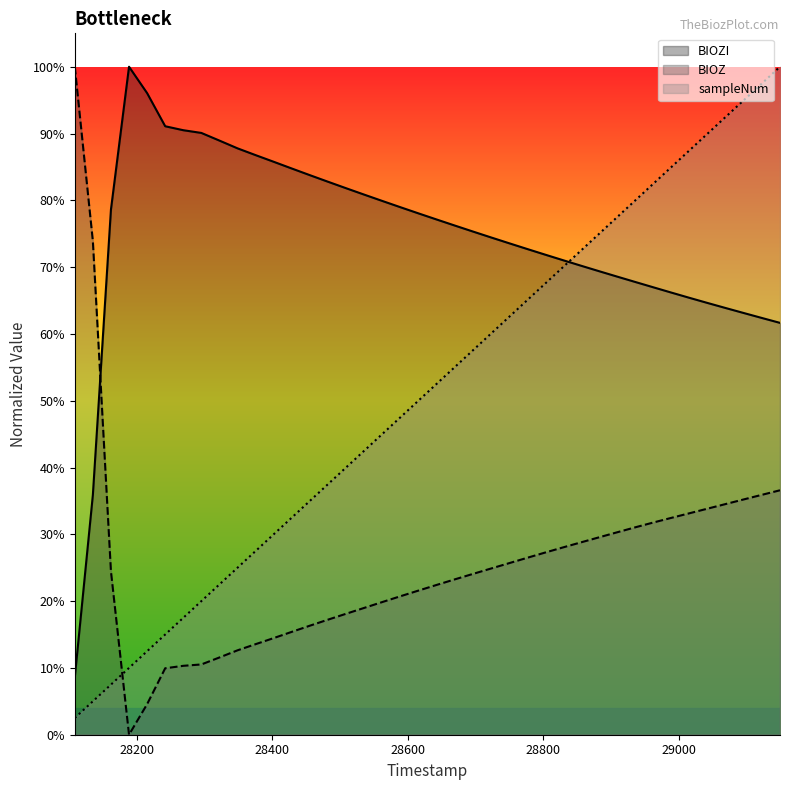

How many lines are shown in the chart?

3